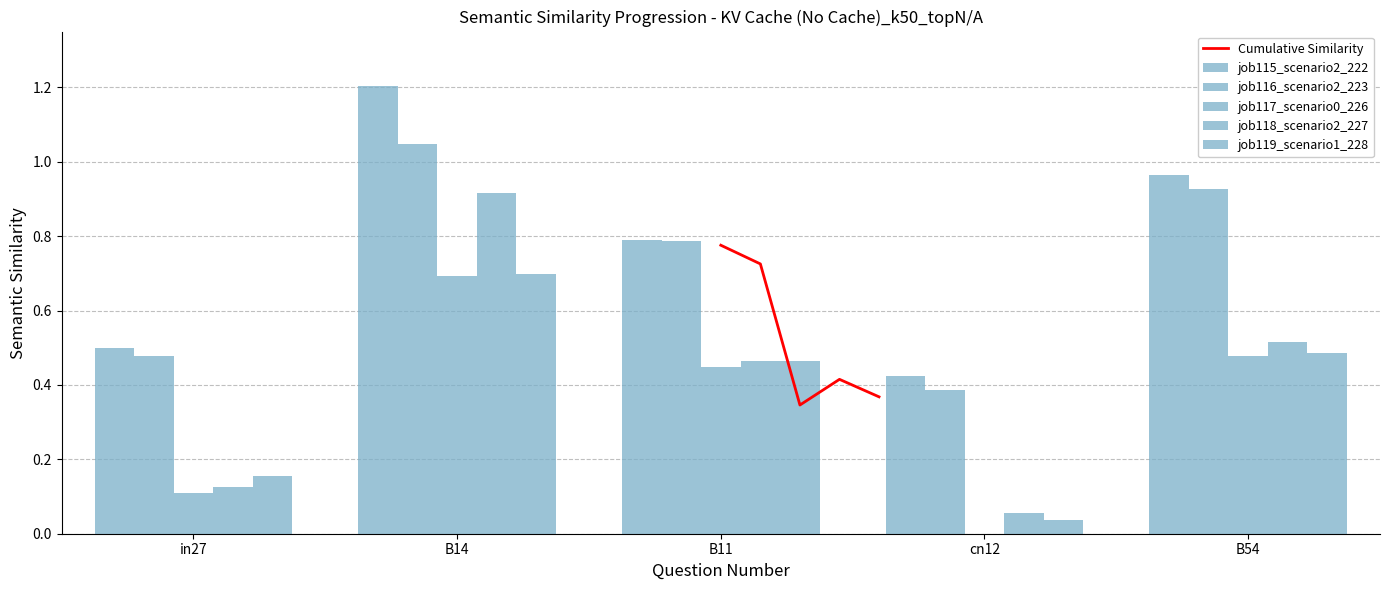

What is the difference between the maximum and second lowest values in the job117_scenario0_226 series?

0.6